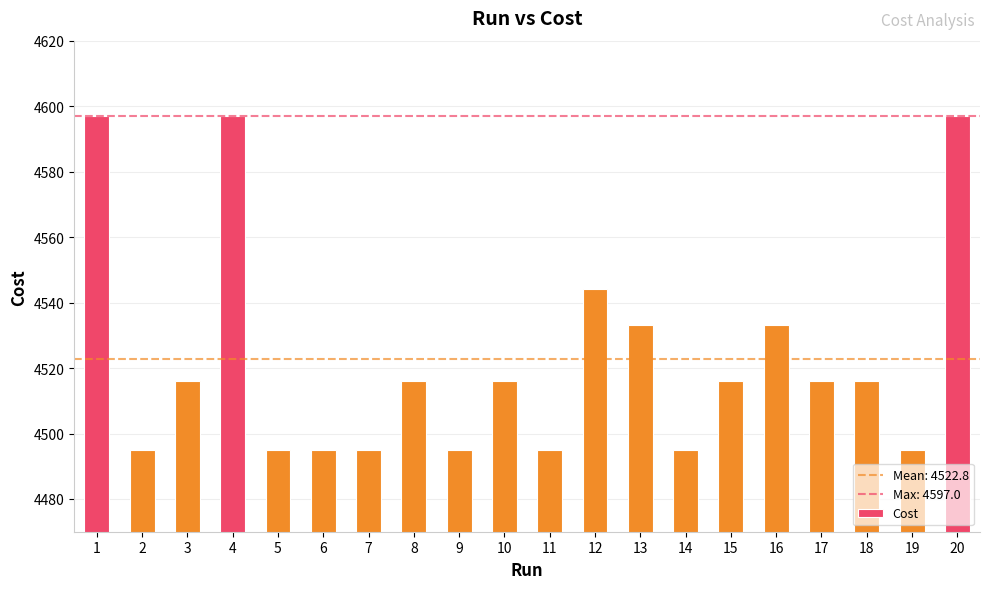

What is the smallest value displayed?

4495.0